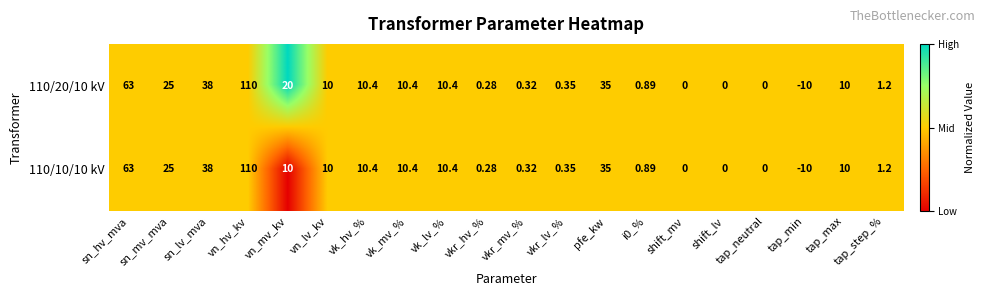

At which category is the sum across all series the highest?

vn_hv_kv